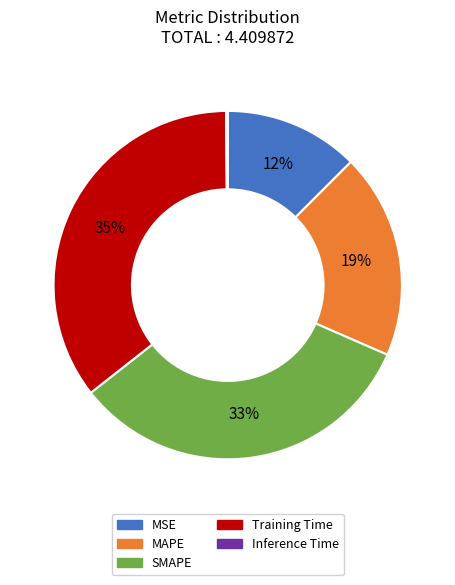

To the nearest percent, what is the difference between the largest and smallest slice percentages?

35%